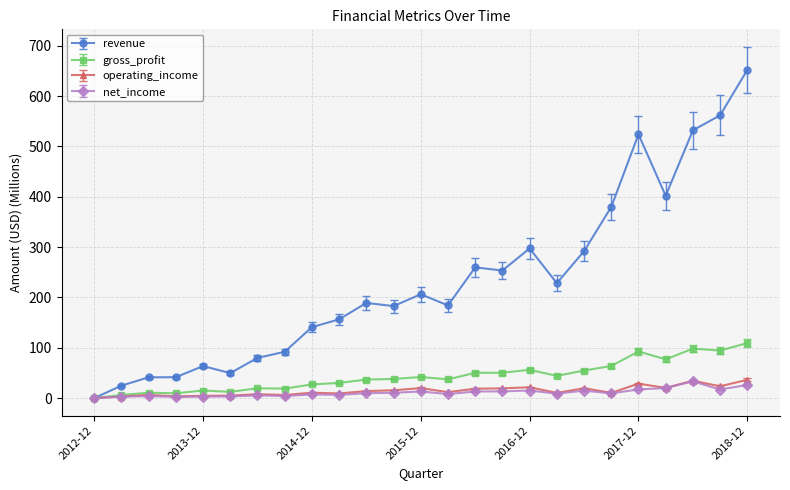

Which series has the widest spread of values?

revenue